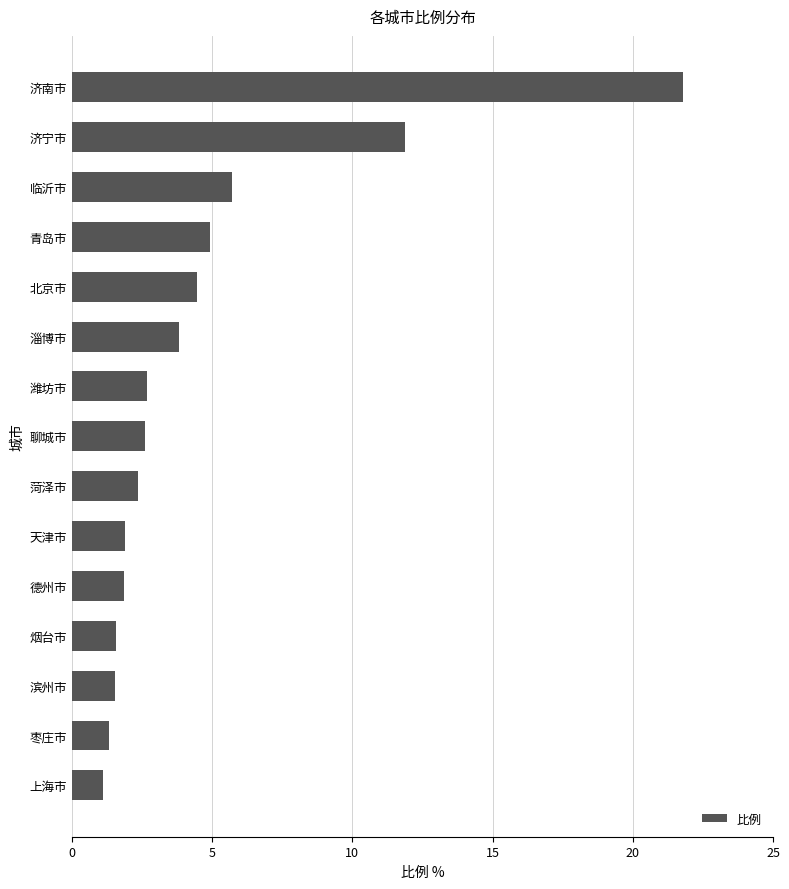

Approximately how many times larger is the value at 天津市 compared to 聊城市?

0.7